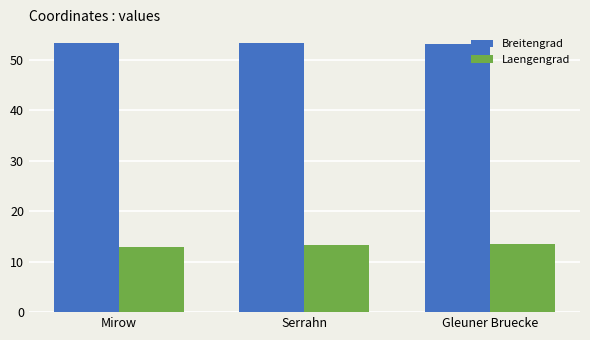

What are all the series names shown in the legend?

Breitengrad, Laengengrad